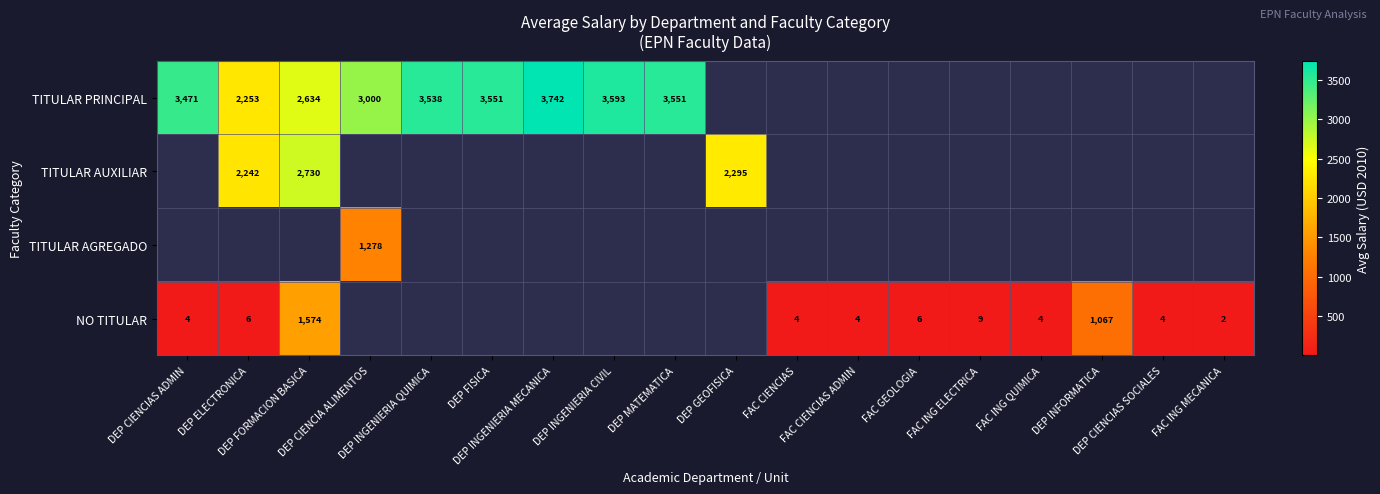

What is the highest value of the NO TITULAR series?

1574.0